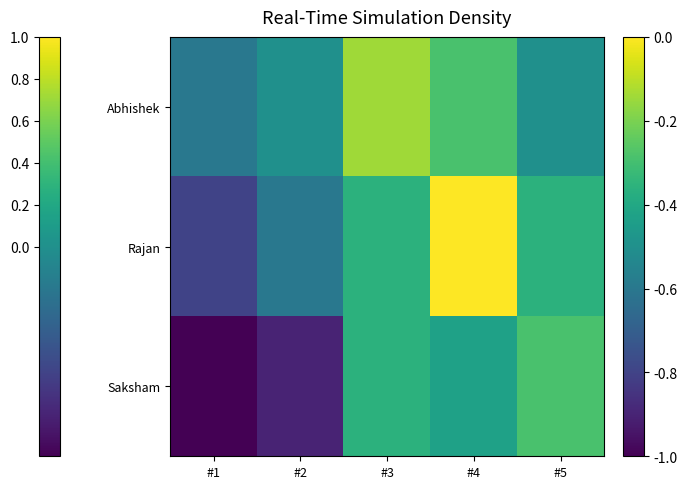

Which category has the highest value across all series?

#4